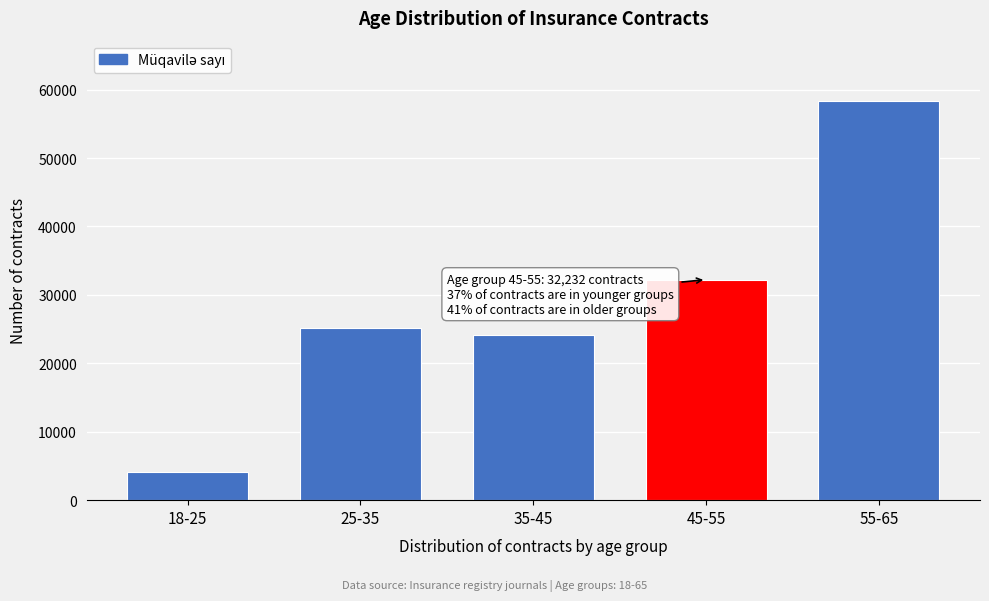

Reading left to right, list all the values displayed in this chart.

4116	25228	24081	32232	58391